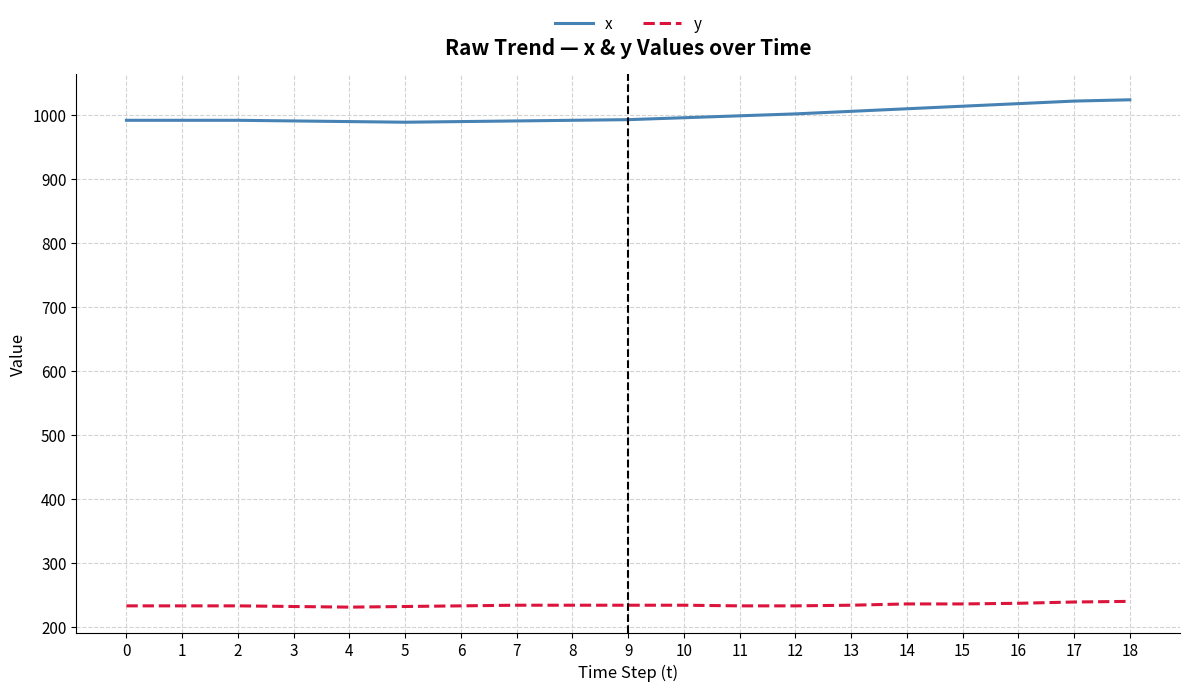

What is the spread (max minus min) of values at 10?

761